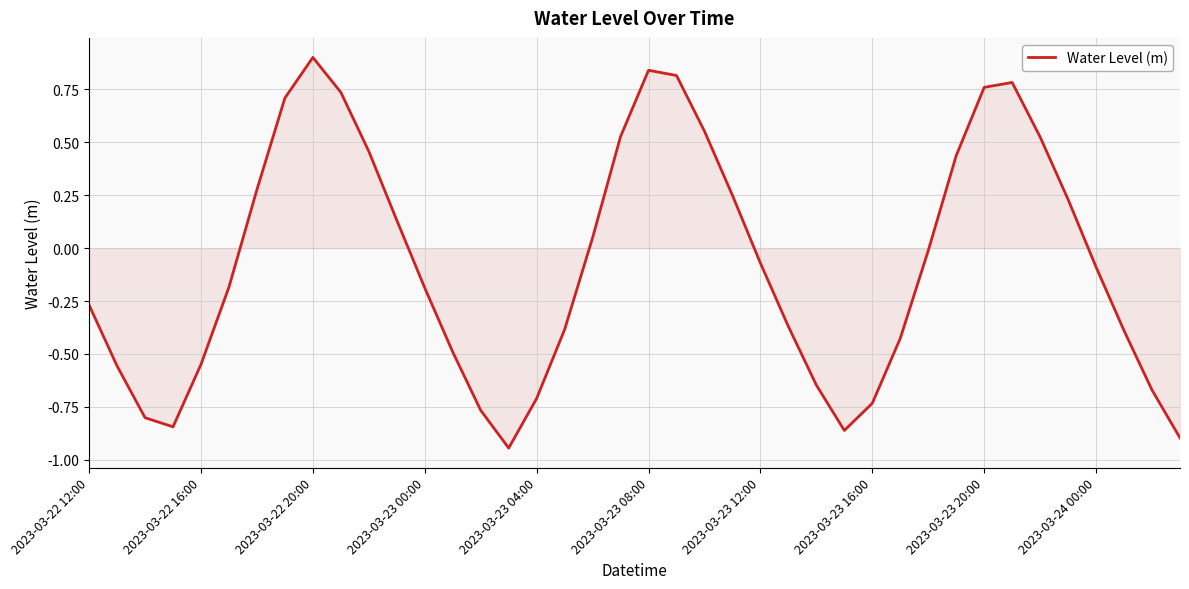

What is the greatest value displayed?

0.9